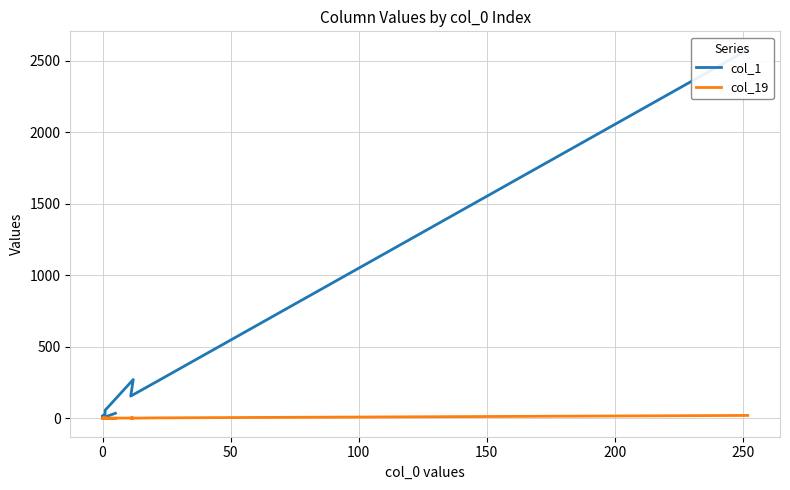

Between 150 and 13, which is larger?

150